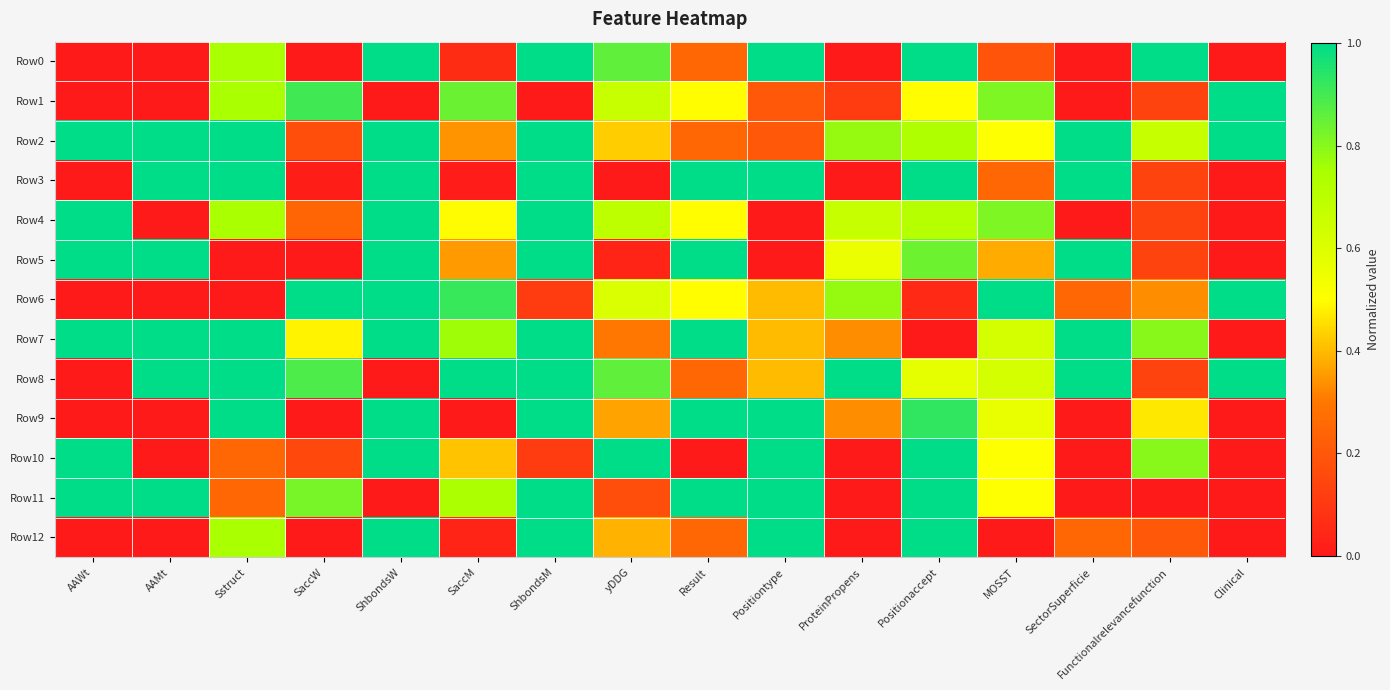

How many distinct data groups are displayed?

13